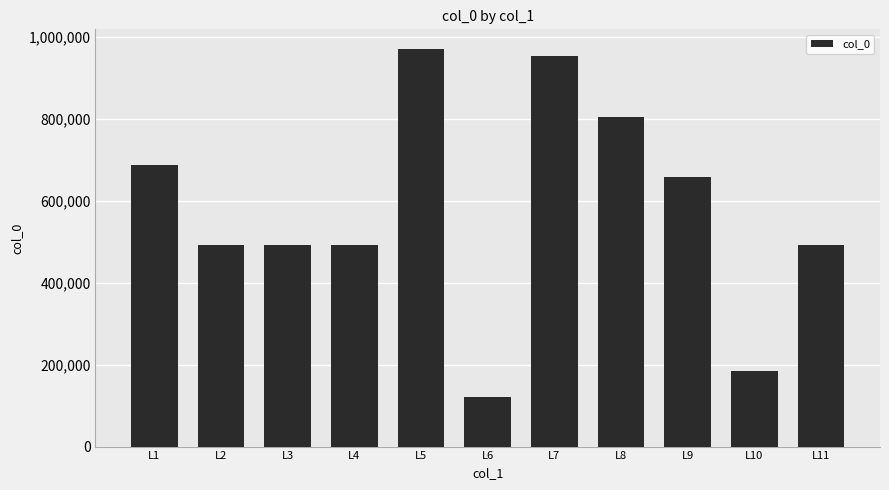

What is the approximate value at L11?

492824